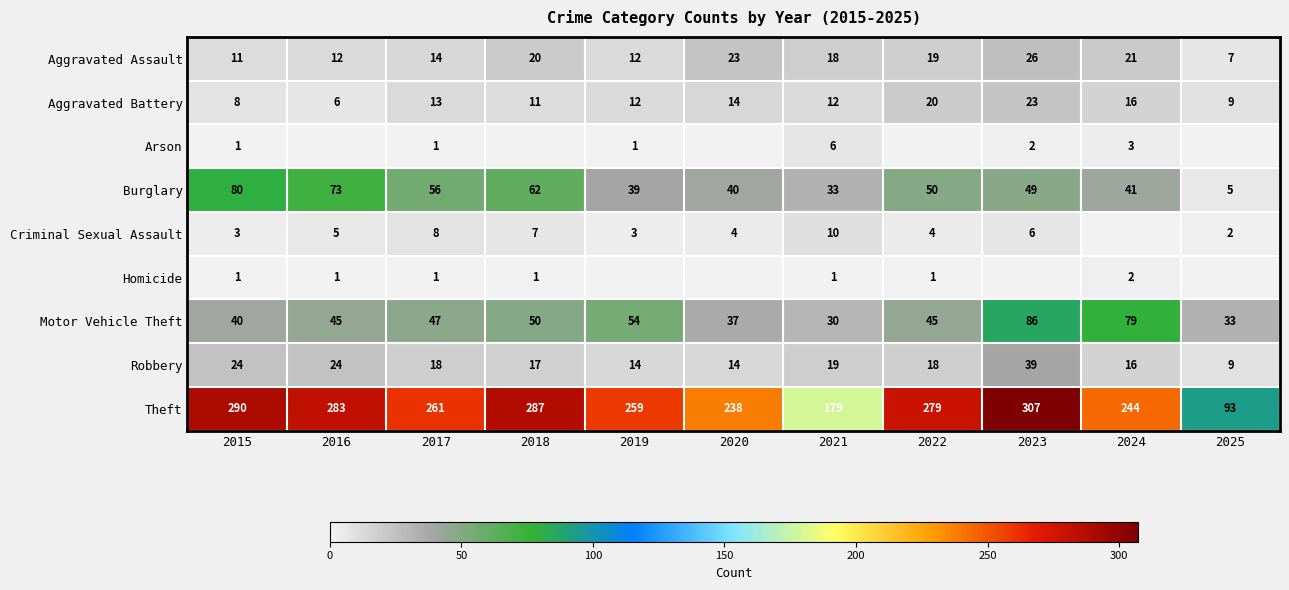

Is the value of Arson at 2017 greater than the value of Theft at 2019?

No